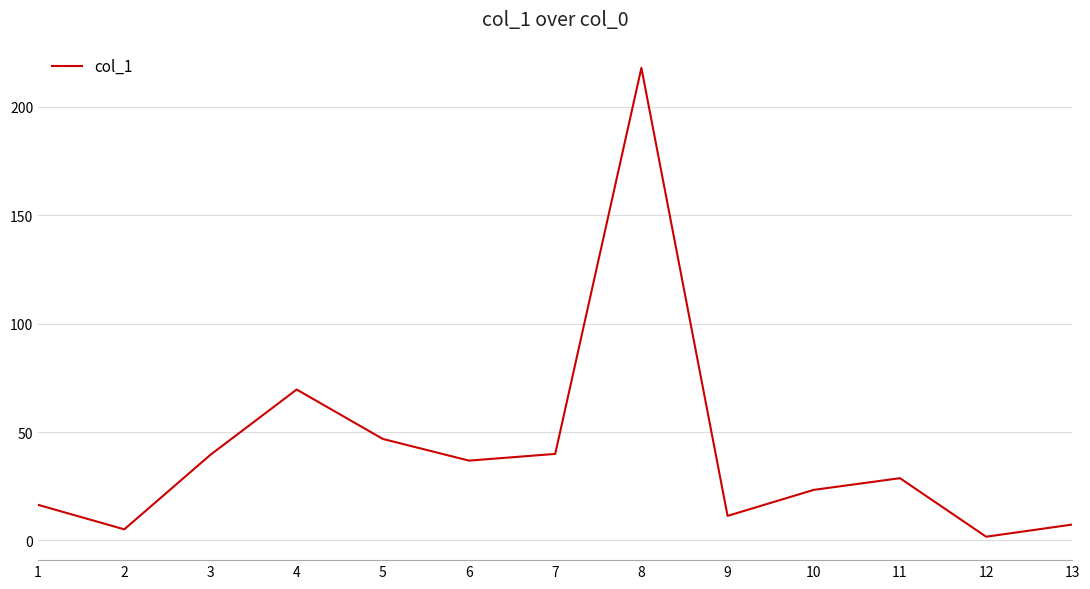

What is the change in value from 8 to 11?

-189.3